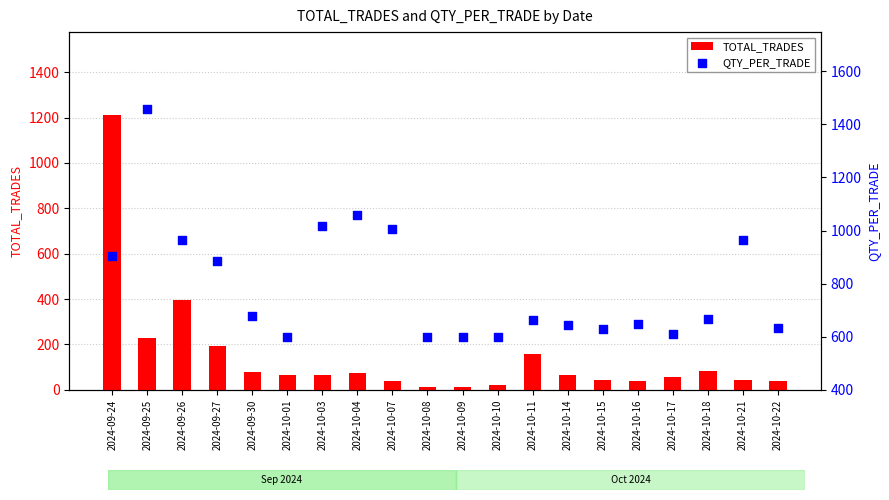

What is the total value across all series at 2024-10-08?

614.0